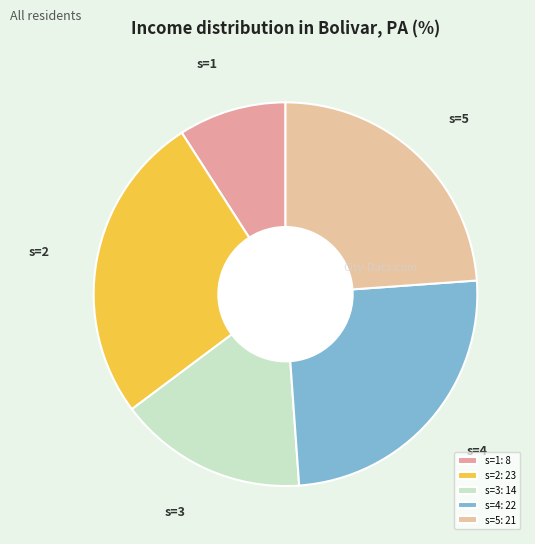

To the nearest percent, what is the combined percentage of s=5 and s=2?

50%